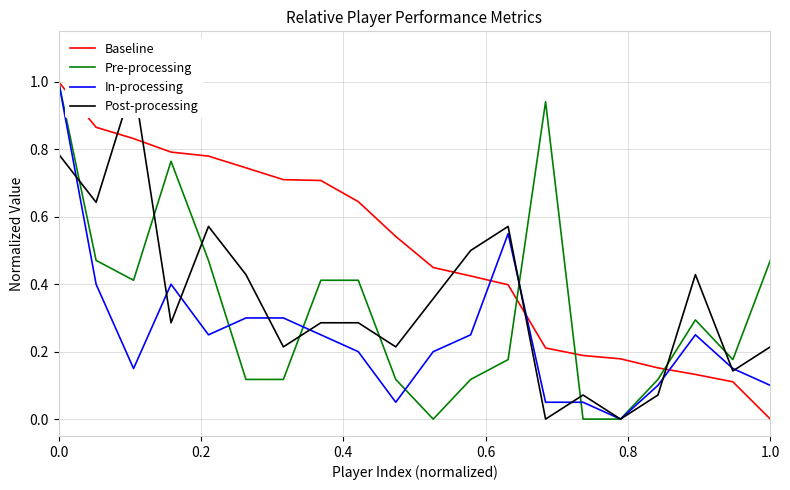

What is the highest value of the Baseline series?

1.0